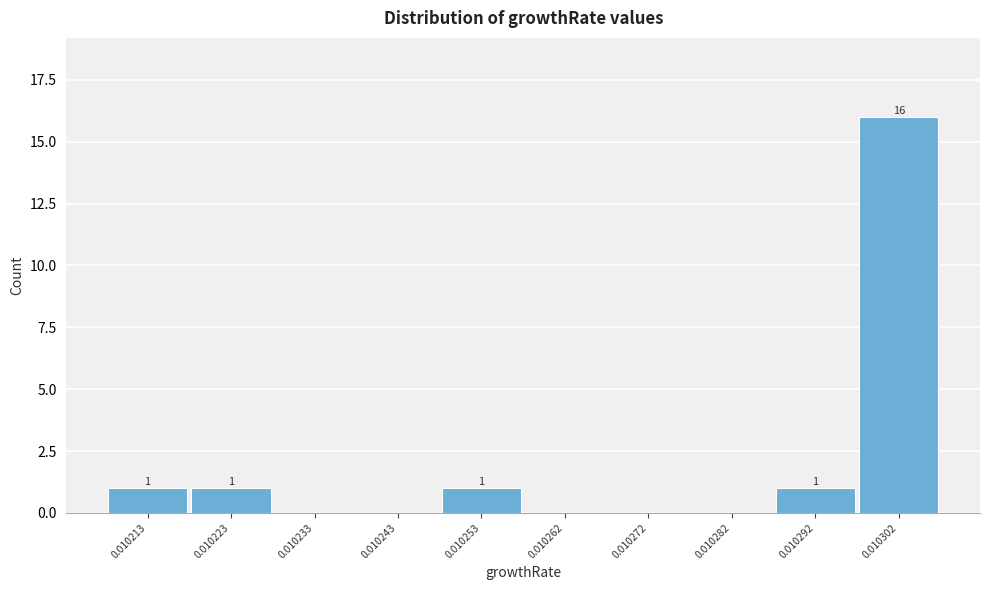

What is the ratio of the value at 0.010213 to the value at 0.010292?

1.0